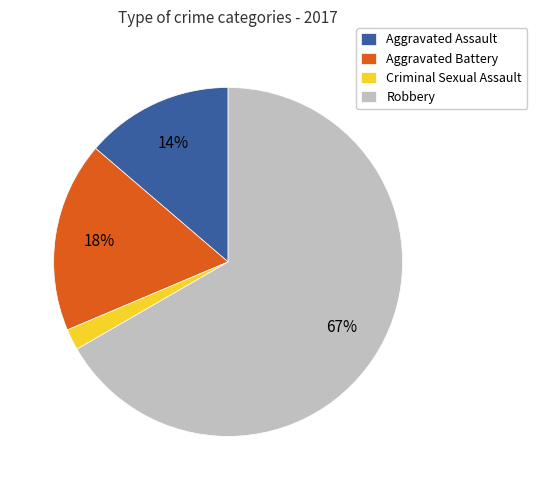

Is the sum of Aggravated Assault and Aggravated Battery greater than half?

No